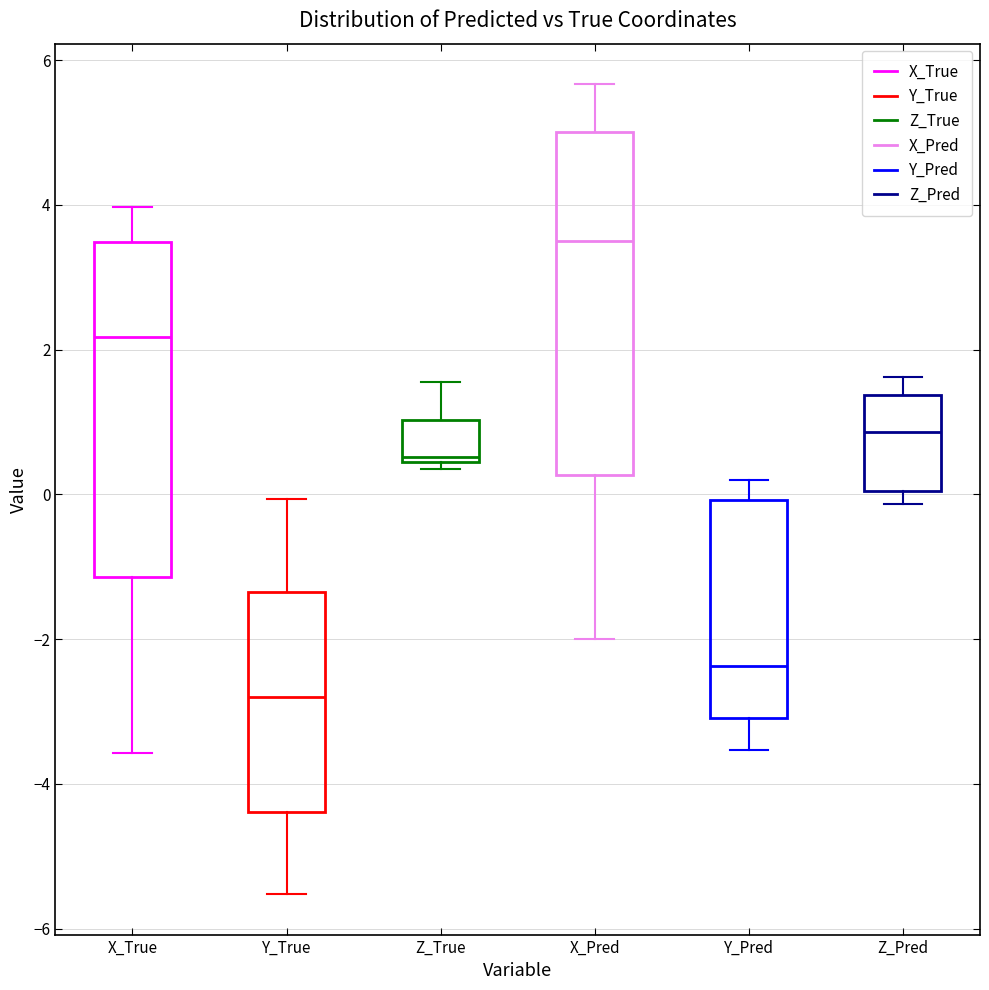

Reading left to right, transcribe this box plot: for each box, give where its median line is, the range the box spans, and where its two whiskers end, as read against the y-axis. The values are not printed on the chart, so give them approximately, as read against the axis.

X_True: median 2.2, box -1.2 to 3.4, whiskers -3.6 to 4.0
Y_True: median -2.8, box -4.4 to -1.4, whiskers -5.6 to 0.0
Z_True: median 0.6, box 0.4 to 1.0, whiskers 0.4 (just below the box's lower edge) to 1.6
X_Pred: median 3.6, box 0.2 to 5.0, whiskers -2.0 to 5.6
Y_Pred: median -2.4, box -3.0 to 0.0, whiskers -3.6 to 0.2
Z_Pred: median 0.8, box 0.0 to 1.4, whiskers -0.2 to 1.6